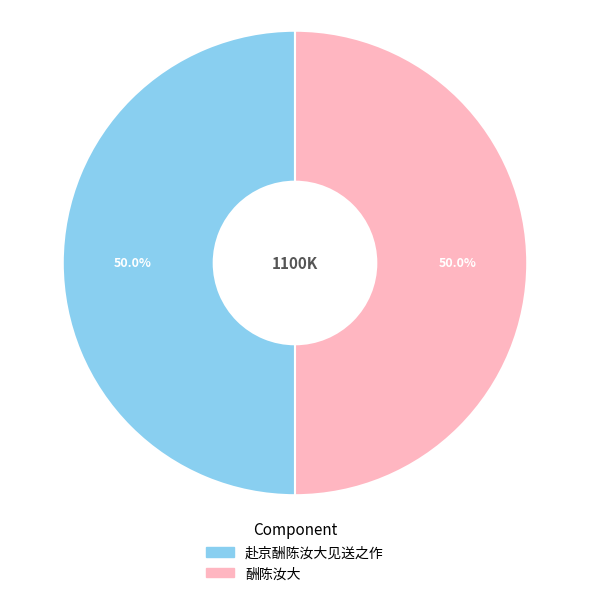

What is the ratio of the value at 赴京酬陈汝大见送之作 to the value at 酬陈汝大?

1.0